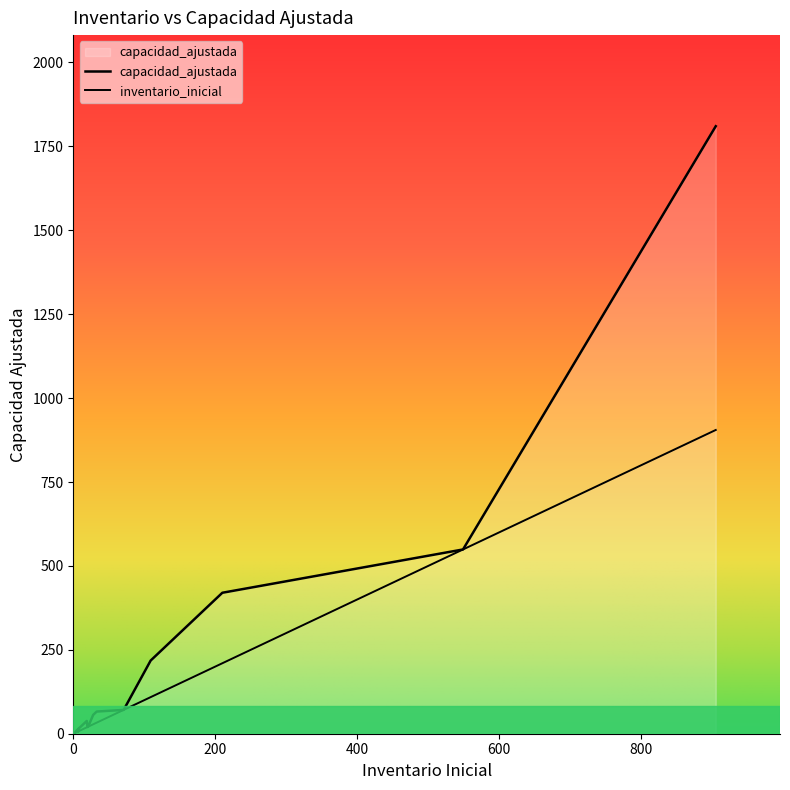

How many data points does each series have?

35